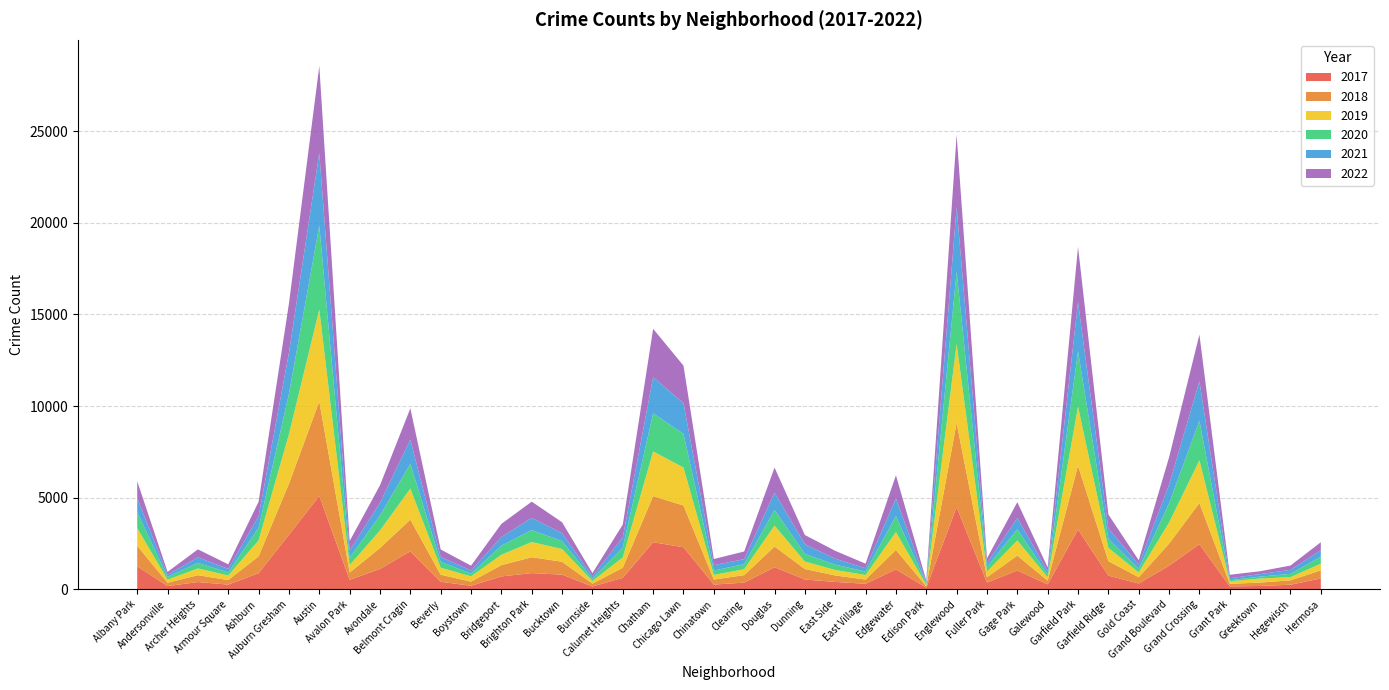

Reading right to left, what are all the values shown in this chart?

2017: Hermosa=588	Hegewisch=246	Greektown=176	Grant Park=154	Grand Crossing=2456	Grand Boulevard=1281	Gold Coast=311	Garfield Ridge=742	Garfield Park=3257	Galewood=265	Gage Park=1019	Fuller Park=365	Englewood=4472	Edison Park=87	Edgewater=1082	East Village=296	East Side=397	Dunning=531	Douglas=1200	Clearing=360	Chinatown=253	Chicago Lawn=2288	Chatham=2566	Calumet Heights=620	Burnside=145	Bucktown=795	Brighton Park=878	Bridgeport=697	Boystown=188	Beverly=404	Belmont Cragin=2066	Avondale=1107	Avalon Park=509	Austin=5095	Auburn Gresham=2973	Ashburn=872	Armour Square=251	Archer Heights=391	Andersonville=171	Albany Park=1252
2019: Hermosa=365	Hegewisch=171	Greektown=220	Grant Park=138	Grand Crossing=2328	Grand Boulevard=1153	Gold Coast=261	Garfield Ridge=728	Garfield Park=3226	Galewood=189	Gage Park=825	Fuller Park=308	Englewood=4310	Edison Park=76	Edgewater=972	East Village=248	East Side=298	Dunning=407	Douglas=1140	Clearing=322	Chinatown=253	Chicago Lawn=2076	Chatham=2441	Calumet Heights=561	Burnside=142	Bucktown=694	Brighton Park=828	Bridgeport=568	Boystown=287	Beverly=385	Belmont Cragin=1687	Avondale=957	Avalon Park=405	Austin=5008	Auburn Gresham=2700	Ashburn=872	Armour Square=249	Archer Heights=368	Andersonville=166	Albany Park=968
2021: Hermosa=350	Hegewisch=217	Greektown=140	Grant Park=104	Grand Crossing=2160	Grand Boulevard=1015	Gold Coast=233	Garfield Ridge=565	Garfield Park=2688	Galewood=170	Gage Park=613	Fuller Park=200	Englewood=3519	Edison Park=62	Edgewater=970	East Village=180	East Side=325	Dunning=530	Douglas=944	Clearing=274	Chinatown=293	Chicago Lawn=1675	Chatham=1973	Calumet Heights=559	Burnside=130	Bucktown=435	Brighton Park=664	Bridgeport=474	Boystown=173	Beverly=265	Belmont Cragin=1312	Avondale=692	Avalon Park=395	Austin=3971	Auburn Gresham=2237	Ashburn=629	Armour Square=193	Archer Heights=303	Andersonville=123	Albany Park=767
2022: Hermosa=438	Hegewisch=236	Greektown=153	Grant Park=191	Grand Crossing=2548	Grand Boulevard=1492	Gold Coast=235	Garfield Ridge=761	Garfield Park=3011	Galewood=209	Gage Park=867	Fuller Park=260	Englewood=3950	Edison Park=99	Edgewater=1258	East Village=248	East Side=431	Dunning=500	Douglas=1368	Clearing=418	Chinatown=337	Chicago Lawn=2048	Chatham=2636	Calumet Heights=696	Burnside=175	Bucktown=595	Brighton Park=886	Bridgeport=718	Boystown=259	Beverly=413	Belmont Cragin=1714	Avondale=949	Avalon Park=519	Austin=4745	Auburn Gresham=2685	Ashburn=793	Armour Square=247	Archer Heights=436	Andersonville=155	Albany Park=918
2020: Hermosa=382	Hegewisch=181	Greektown=107	Grant Park=60	Grand Crossing=2158	Grand Boulevard=1052	Gold Coast=198	Garfield Ridge=494	Garfield Park=3018	Galewood=154	Gage Park=612	Fuller Park=259	Englewood=3952	Edison Park=75	Edgewater=873	East Village=191	East Side=290	Dunning=419	Douglas=857	Clearing=276	Chinatown=239	Chicago Lawn=1834	Chatham=2084	Calumet Heights=538	Burnside=126	Bucktown=431	Brighton Park=654	Bridgeport=493	Boystown=153	Beverly=315	Belmont Cragin=1357	Avondale=826	Avalon Park=400	Austin=4578	Auburn Gresham=2213	Ashburn=686	Armour Square=169	Archer Heights=303	Andersonville=147	Albany Park=870
2018: Hermosa=442	Hegewisch=240	Greektown=185	Grant Park=141	Grand Crossing=2250	Grand Boulevard=1205	Gold Coast=342	Garfield Ridge=789	Garfield Park=3485	Galewood=201	Gage Park=816	Fuller Park=289	Englewood=4607	Edison Park=75	Edgewater=1064	East Village=230	East Side=354	Dunning=571	Douglas=1131	Clearing=409	Chinatown=273	Chicago Lawn=2281	Chatham=2513	Calumet Heights=554	Burnside=160	Bucktown=704	Brighton Park=869	Bridgeport=616	Boystown=224	Beverly=386	Belmont Cragin=1736	Avondale=1142	Avalon Park=401	Austin=5162	Auburn Gresham=2787	Ashburn=924	Armour Square=248	Archer Heights=374	Andersonville=183	Albany Park=1117